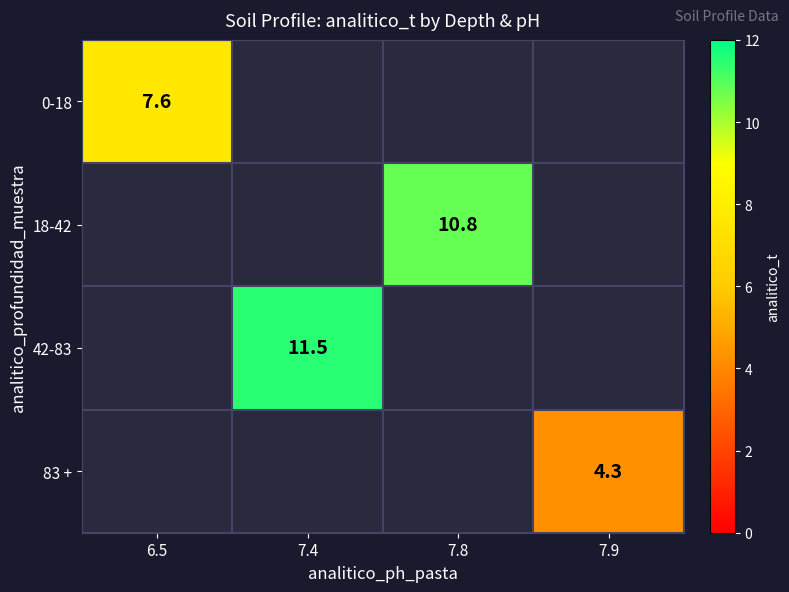

The value of 0-18 at 6.5 is 12.0. True or false?

False